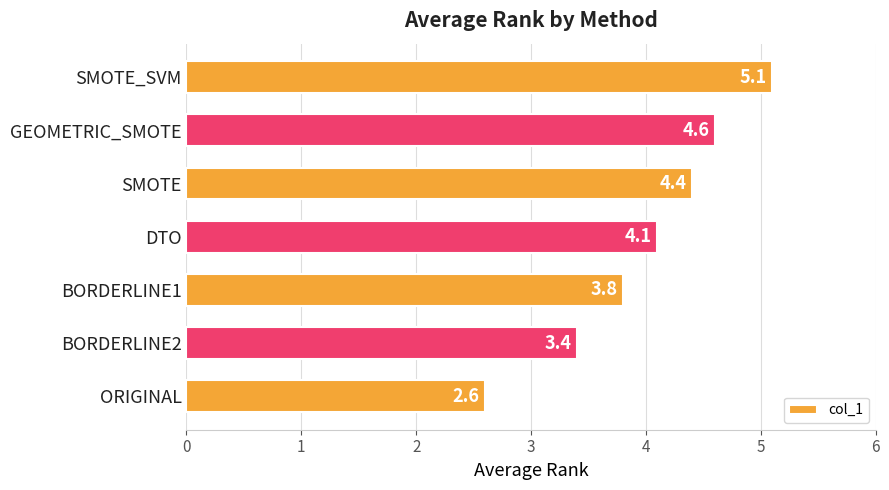

List the labels in order of value, smallest first.

ORIGINAL, BORDERLINE2, BORDERLINE1, DTO, SMOTE, GEOMETRIC_SMOTE, SMOTE_SVM